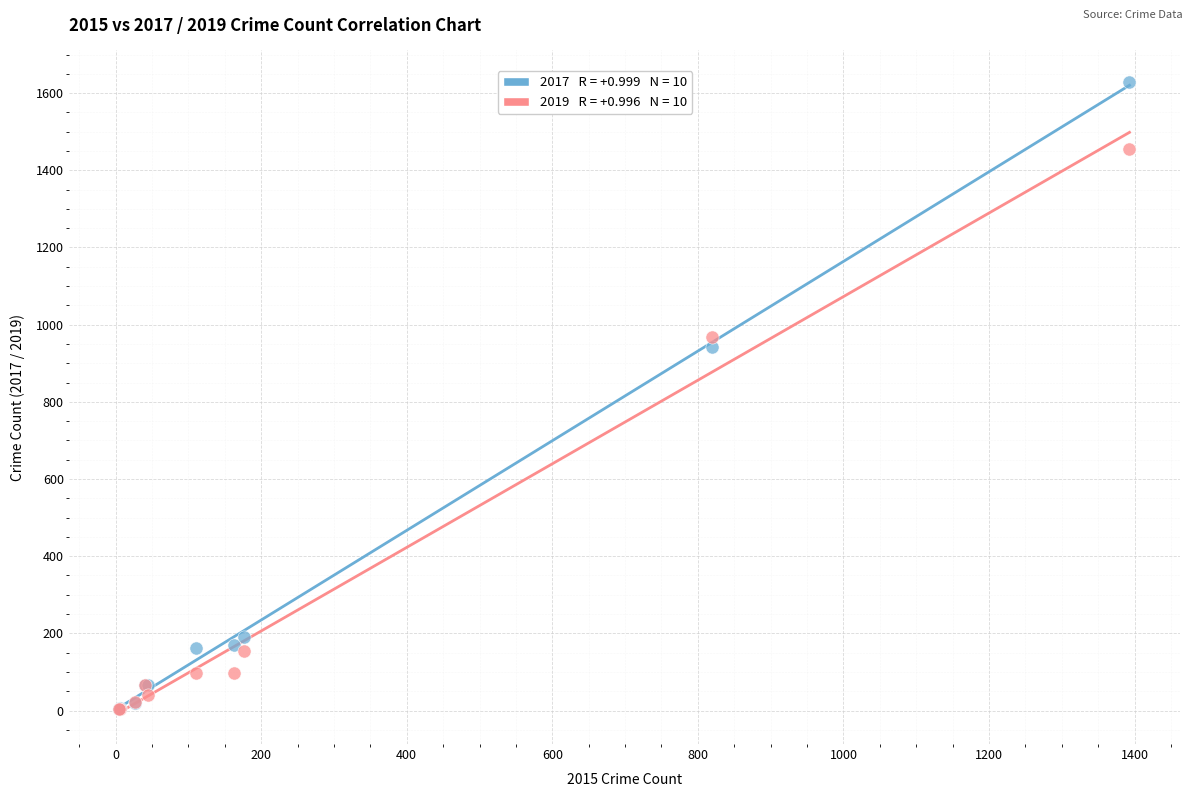

Across all series, what Y value is closest to 816?

943